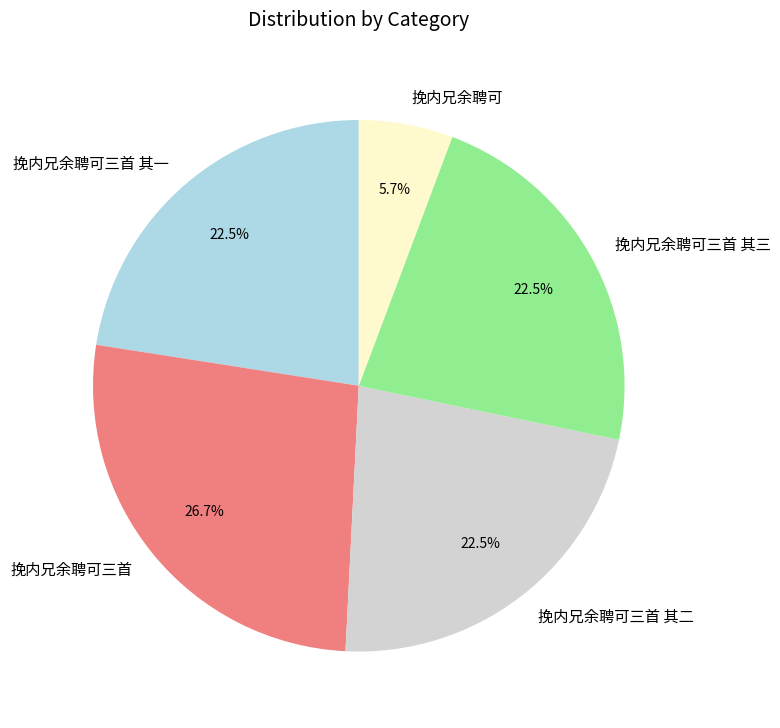

To the nearest percent, what is the difference between the 挽内兄余聘可三首 and 挽内兄余聘可三首 其一 slice percentages?

4%